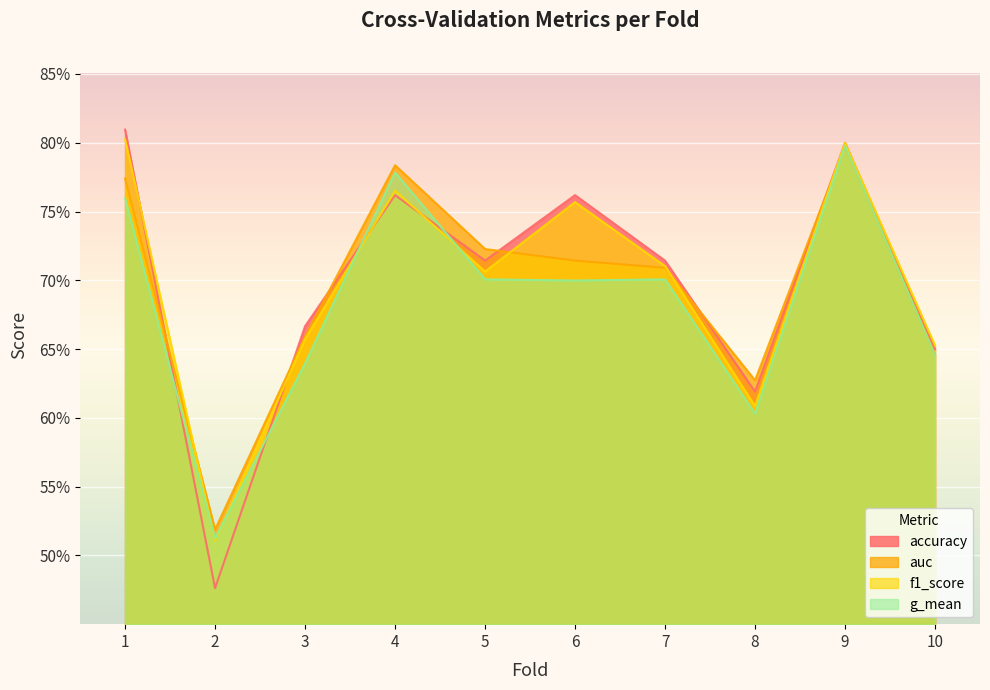

Reading left to right, what are all the values shown in this chart?

accuracy: 0.8	0.5	0.7	0.8	0.7	0.8	0.7	0.6	0.8	0.7
auc: 0.8	0.5	0.7	0.8	0.7	0.7	0.7	0.6	0.8	0.6
f1_score: 0.8	0.5	0.7	0.8	0.7	0.8	0.7	0.6	0.8	0.7
g_mean: 0.8	0.5	0.6	0.8	0.7	0.7	0.7	0.6	0.8	0.6